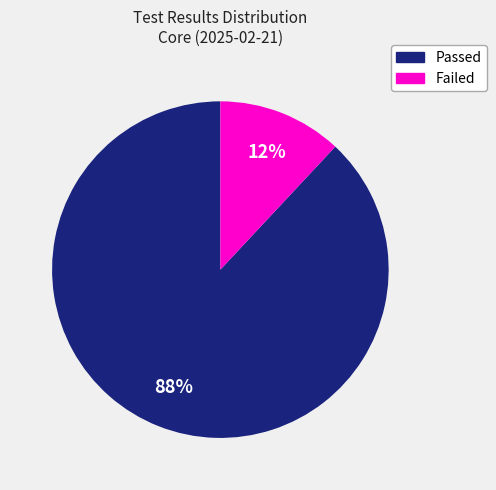

To the nearest percent, what is the average slice percentage?

50%